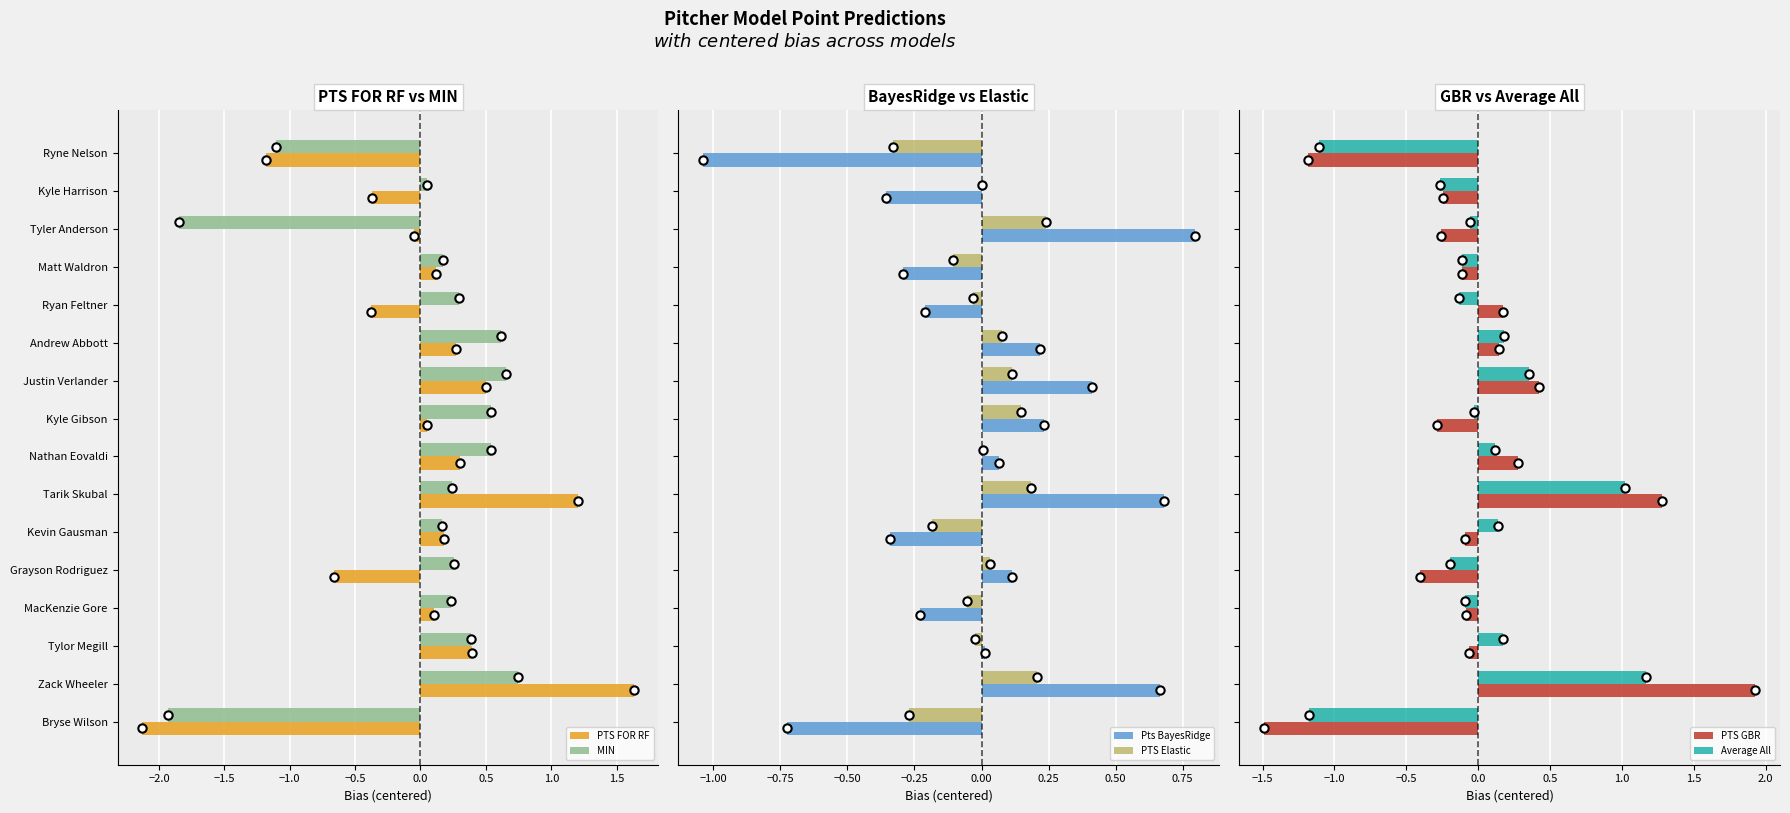

What is the minimum value for PTS GBR?

-1.5